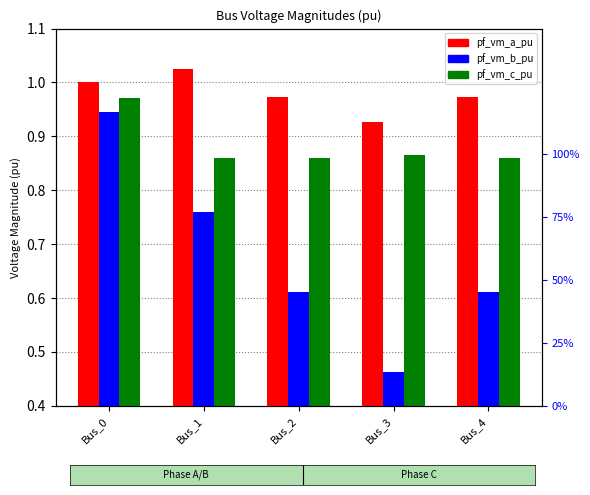

What is the difference between the pf_vm_b_pu values at Bus_1 and Bus_2?

0.1